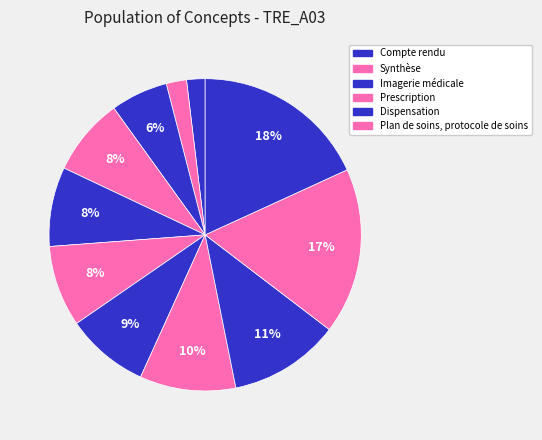

Does any single category account for the majority?

No